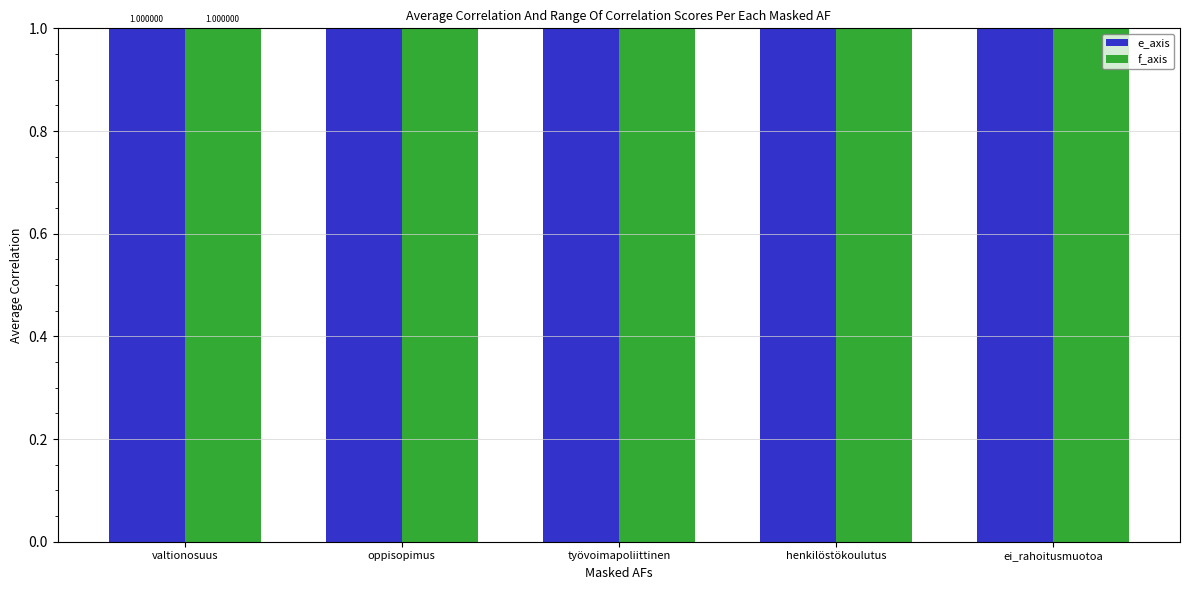

How many bars are there in each group?

2